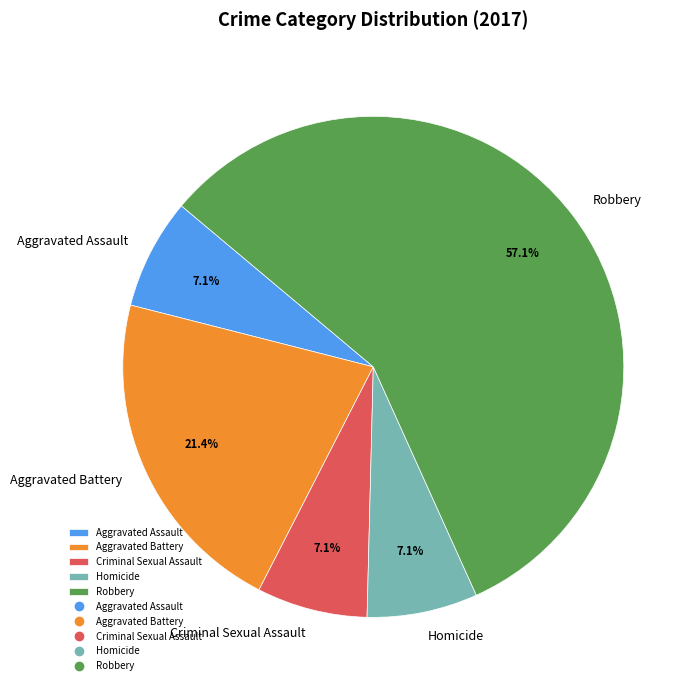

To the nearest percent, what portion does Criminal Sexual Assault represent?

7%